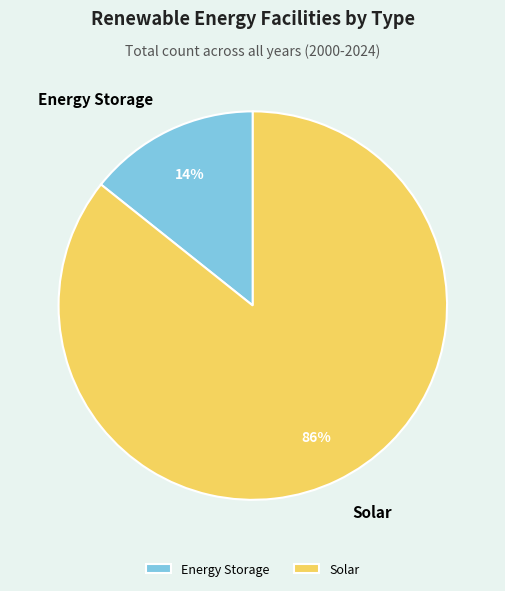

What is the largest slice in the pie chart?

Solar